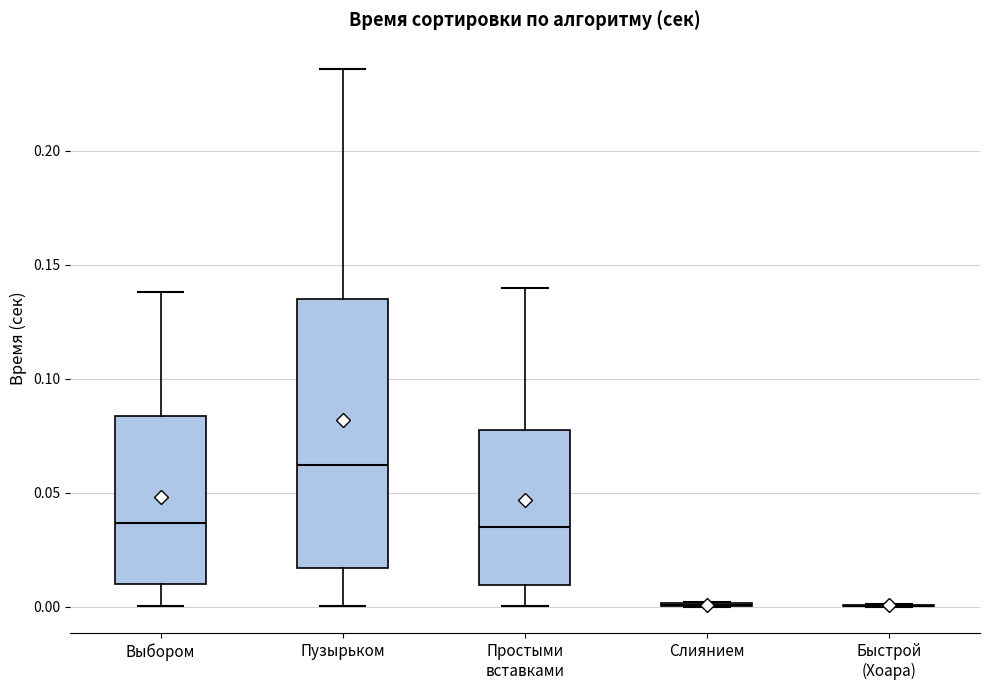

Where does the lower whisker of the box for Пузырьком end on the y-axis? The values are not printed on the chart, so give them approximately, as read against the axis.

0.000